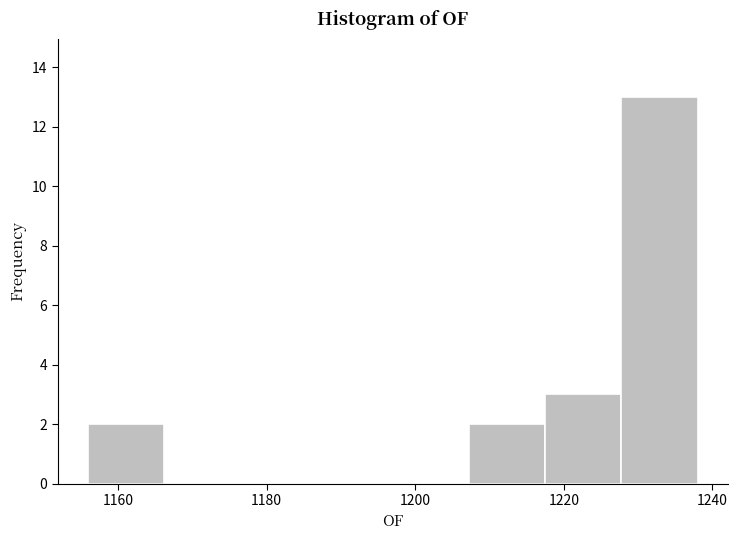

How tall is the bar that spans 1208 to 1218 on the x-axis? Neither the bar edges nor the heights are printed on the chart, so give them approximately, as read against the axes.

2